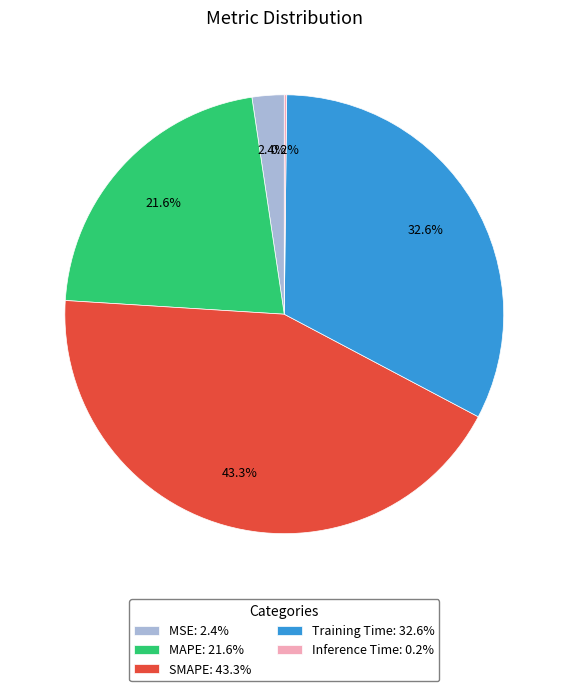

What percentage is the MAPE slice, to the nearest percent?

22%